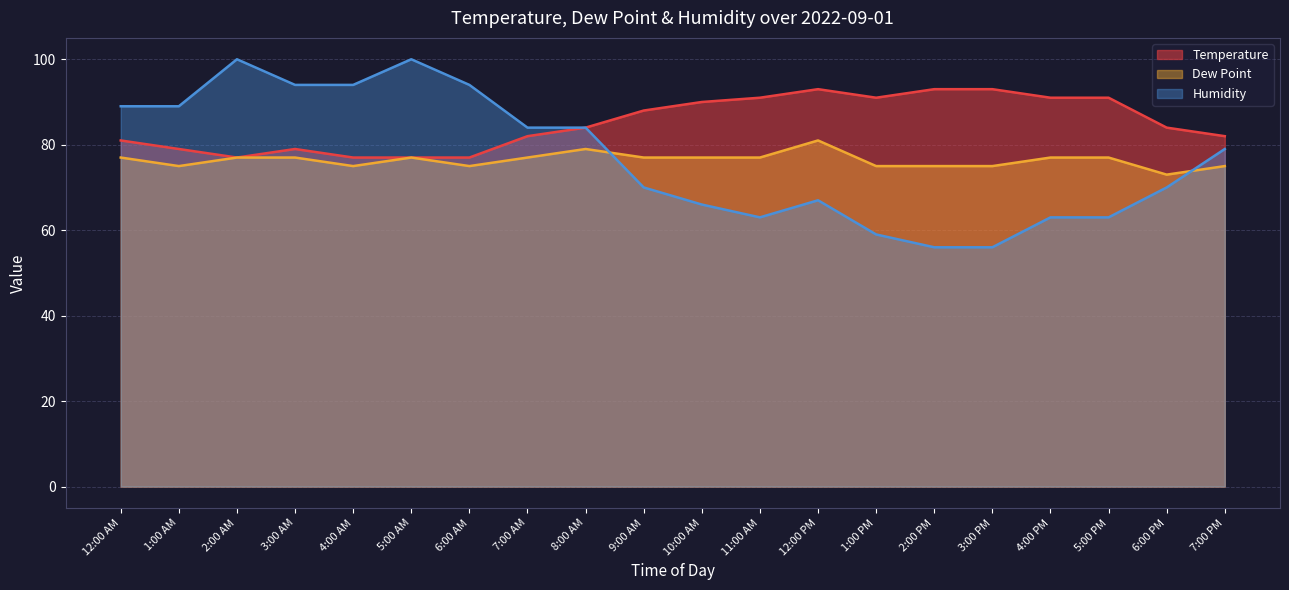

Which label corresponds to the largest value in the chart?

2:00 AM